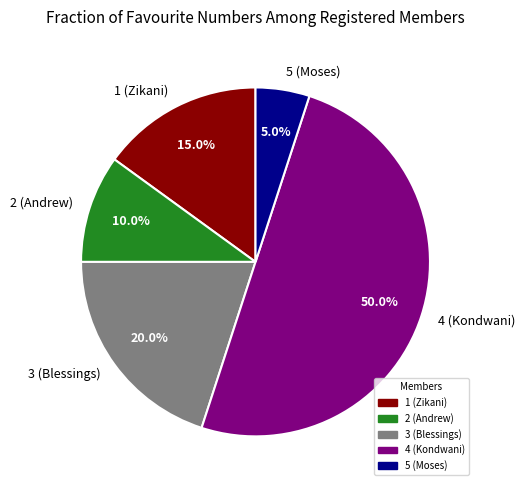

Which slice is the smallest?

5 (Moses)